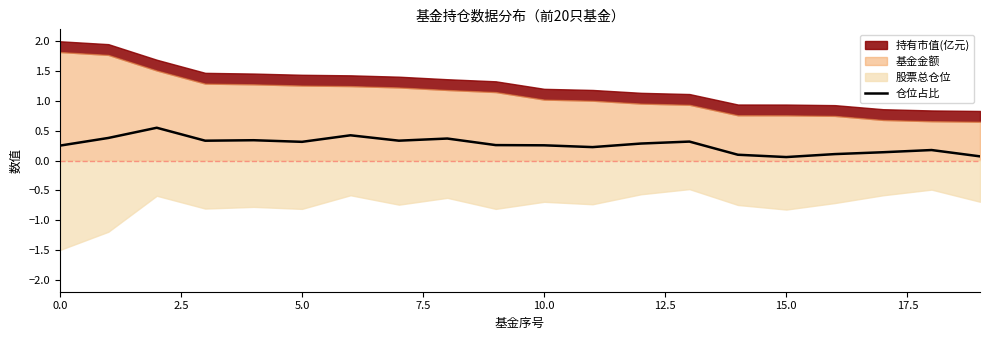

True or false: the data shows 0.2 at 11.

True